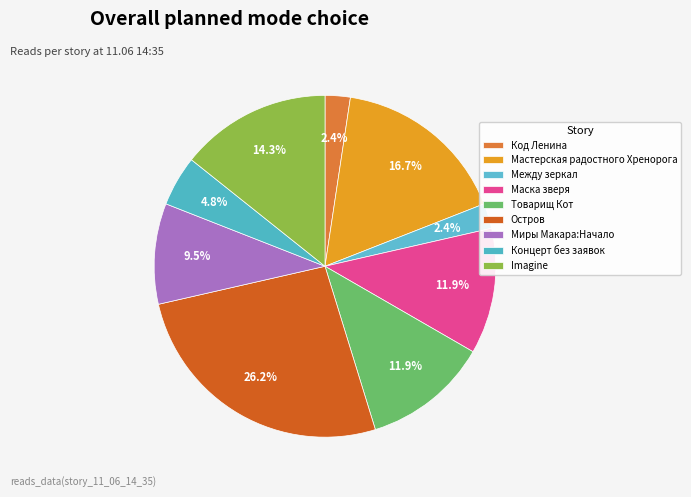

True or false: Концерт без заявок accounts for 5% of the total.

True